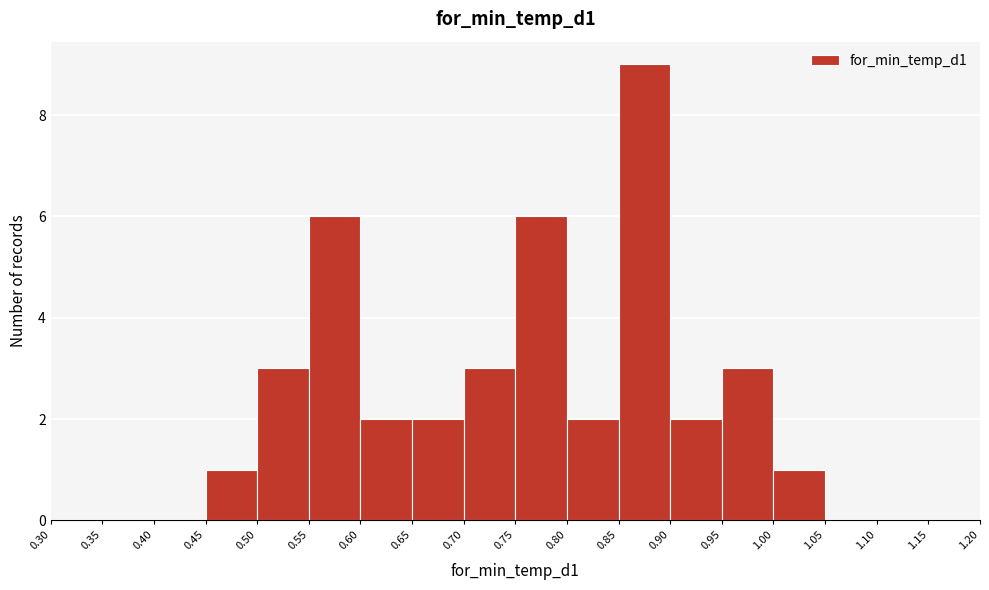

Reading left to right, list every bar in this chart as the range it spans on the x-axis followed by its height. The values are not printed on the chart, so give them approximately, as read against the axis.

0.30 to 0.35: 0
0.35 to 0.40: 0
0.40 to 0.45: 0
0.45 to 0.50: 1
0.50 to 0.55: 3
0.55 to 0.60: 6
0.60 to 0.65: 2
0.65 to 0.70: 2
0.70 to 0.75: 3
0.75 to 0.80: 6
0.80 to 0.85: 2
0.85 to 0.90: 9
0.90 to 0.95: 2
0.95 to 1.00: 3
1.00 to 1.05: 1
1.05 to 1.10: 0
1.10 to 1.15: 0
1.15 to 1.20: 0